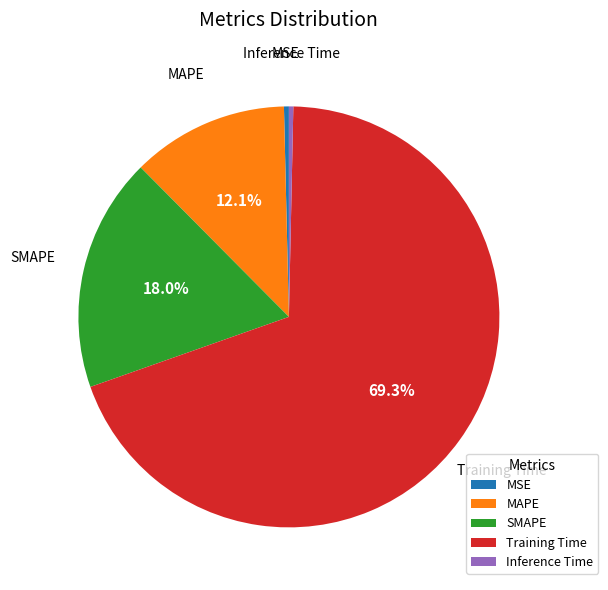

The Training Time slice represents 69% of the pie. True or false?

True